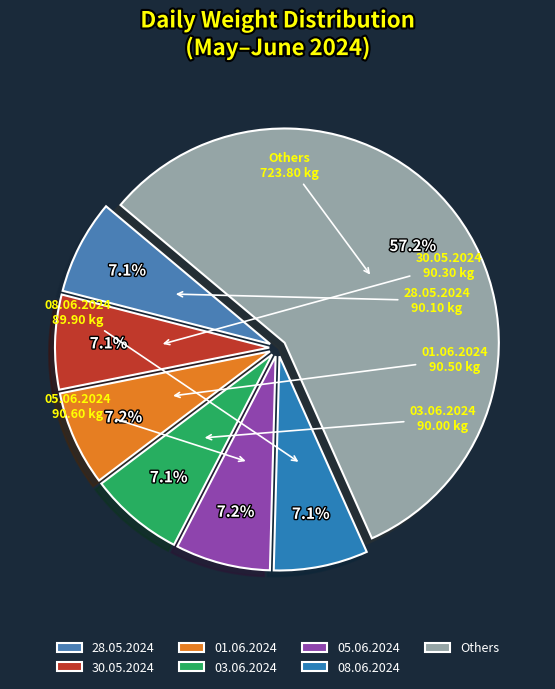

How many slices are in this pie chart?

7